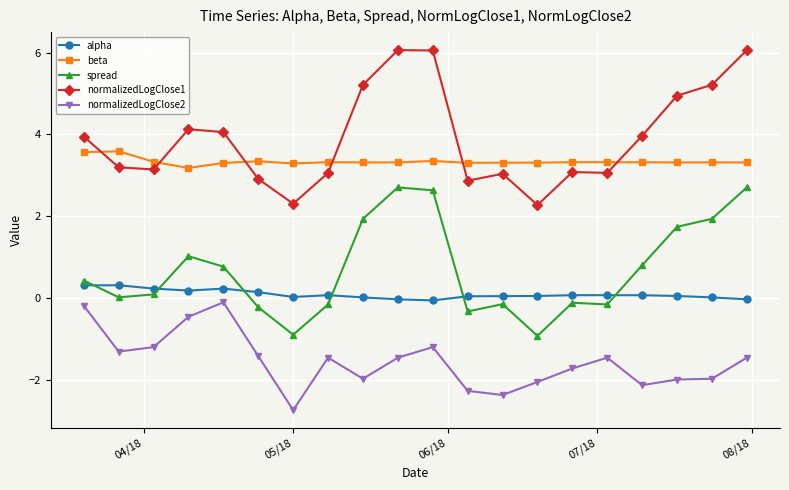

True or false: normalizedLogClose1 has more than 1 interior local peaks.

True